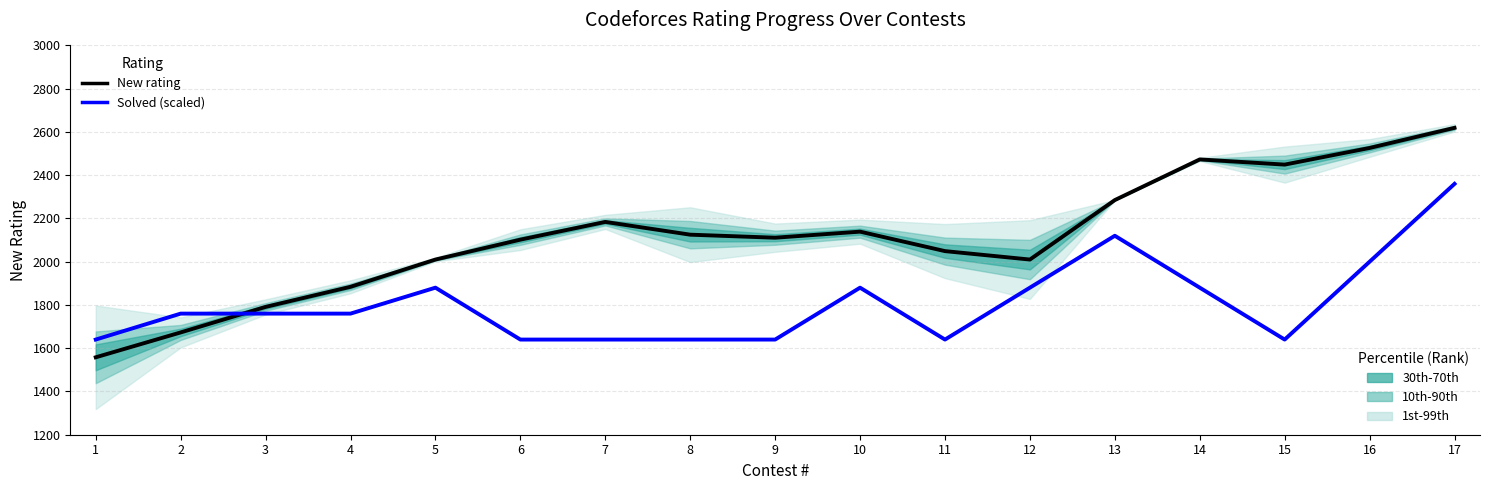

At which label is New rating closest to 2088?

6